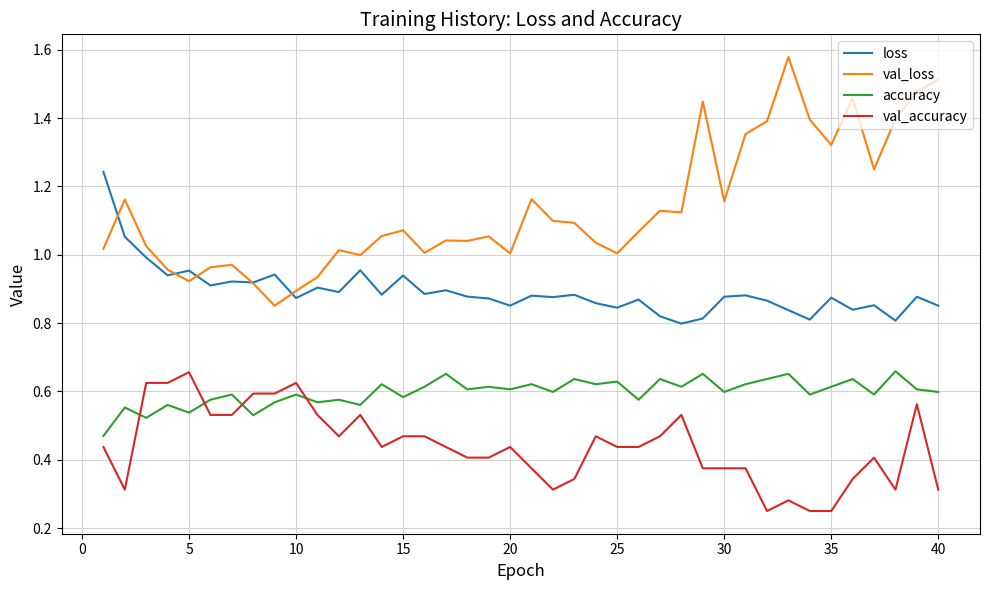

How many lines are shown in the chart?

4